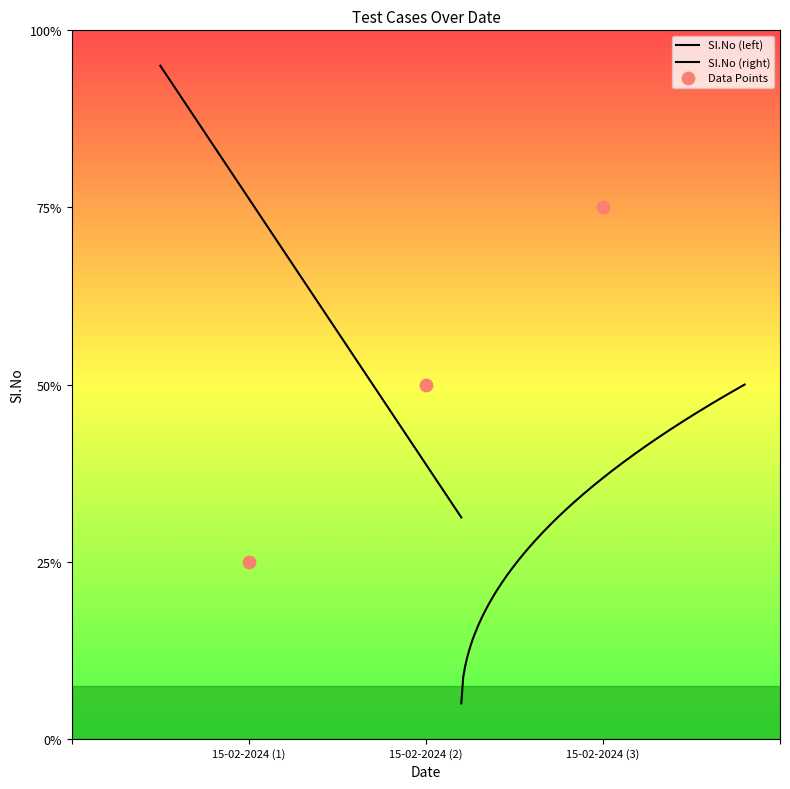

What is the change in value from 15-02-2024 (1) to 15-02-2024 (3)?

+2